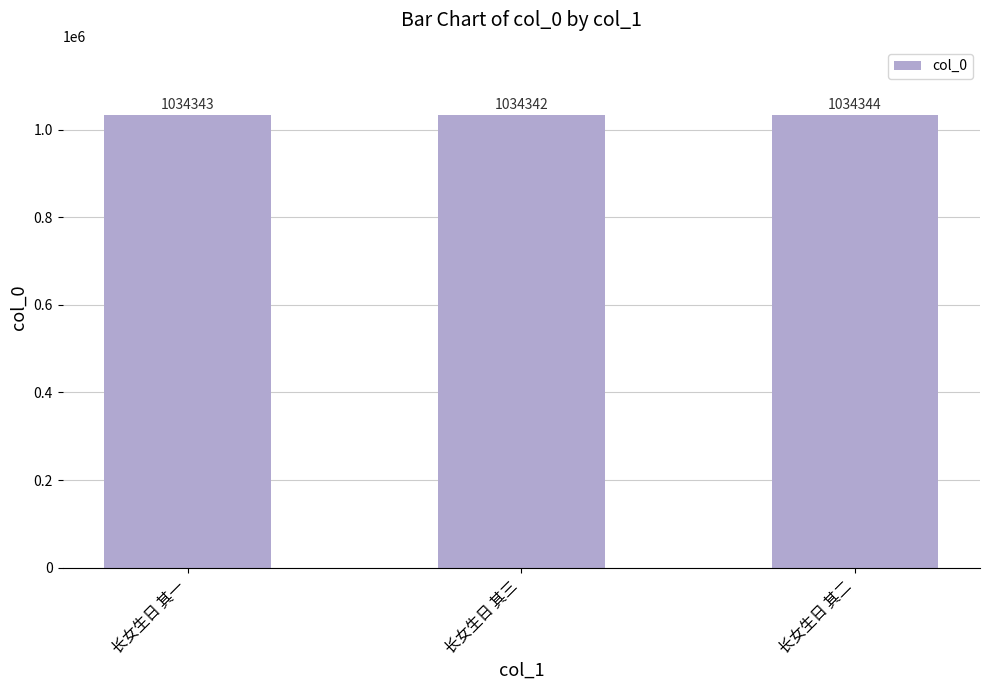

The chart shows a value of 1034343 at 长女生日 其一. True or false?

True